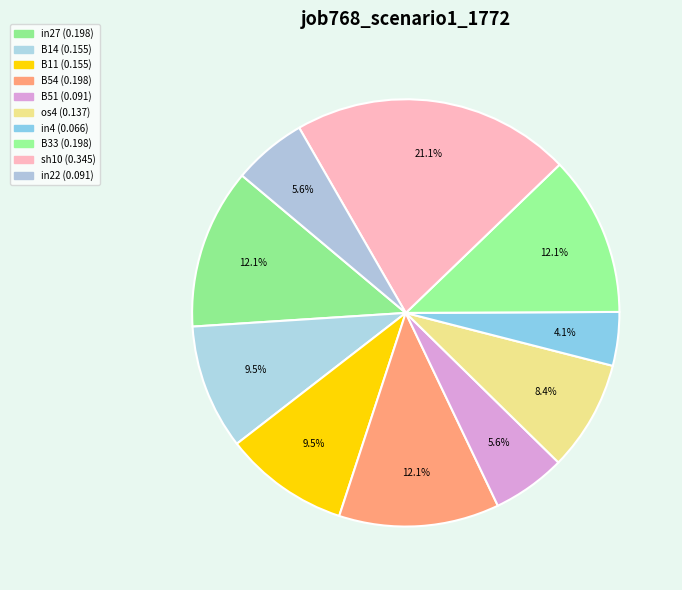

To the nearest percent, what is the difference between the largest and smallest slice percentages?

17%